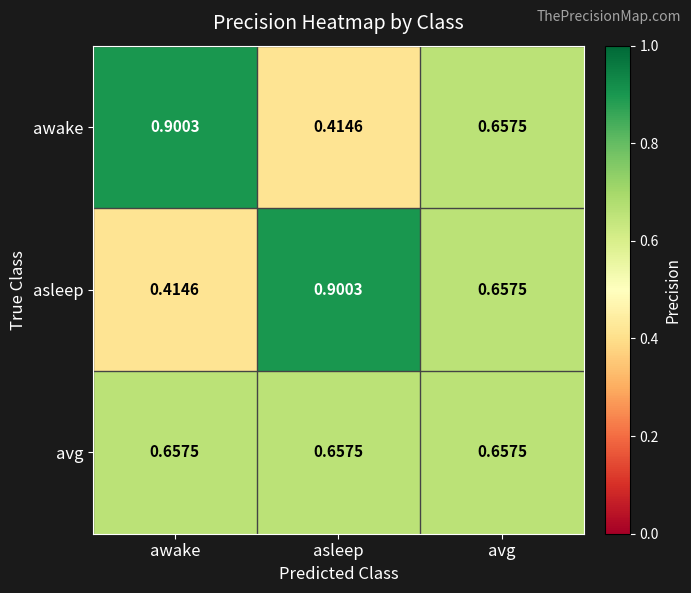

At how many categories does at least one series exceed 0?

3